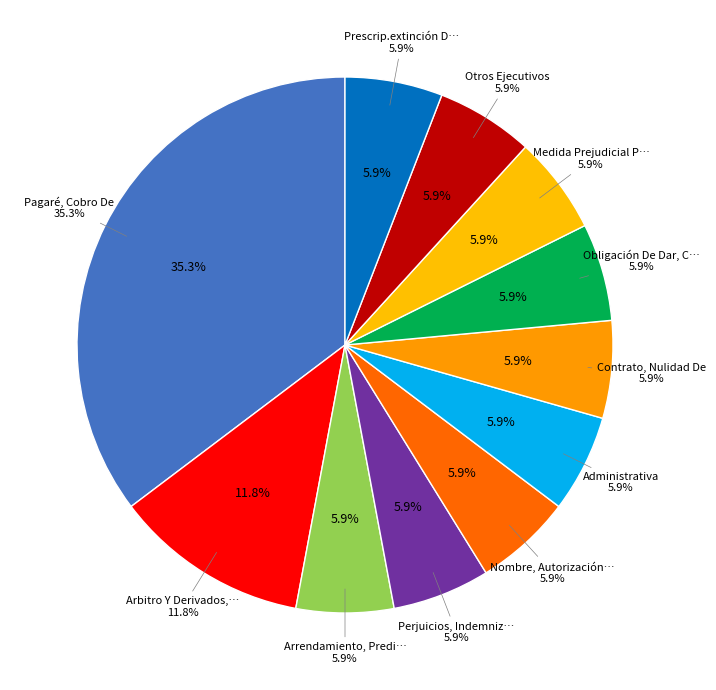

Count the number of slices in the pie.

11